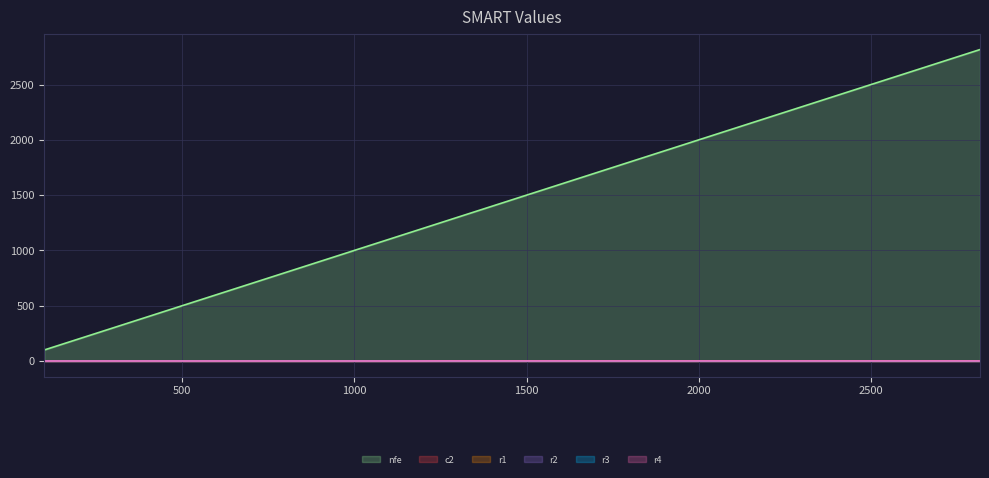

Where do r4 and r2 first cross each other?

1166 and 1264